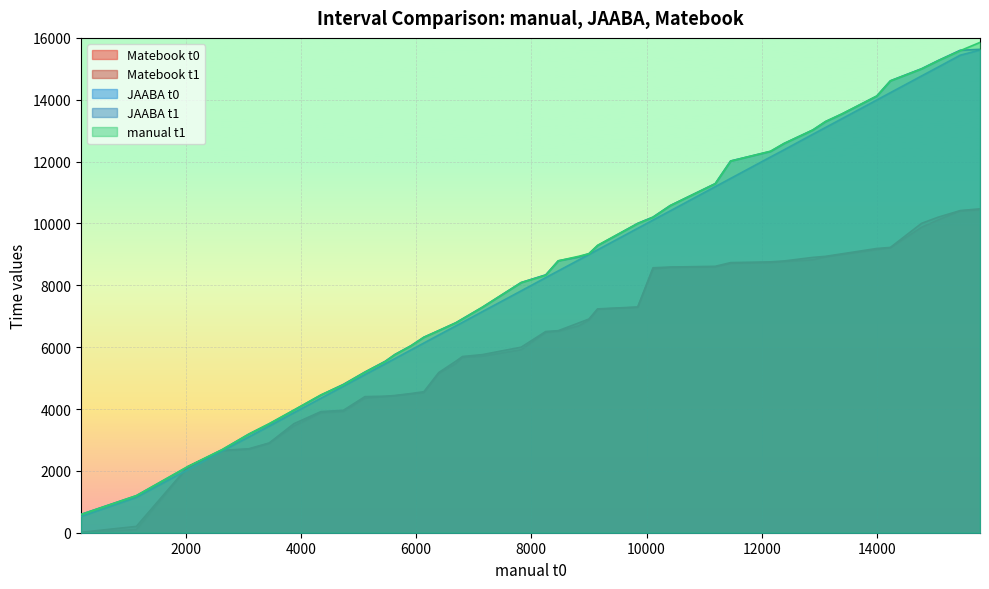

Where is JAABA t0 nearest to the value 8067?

8250